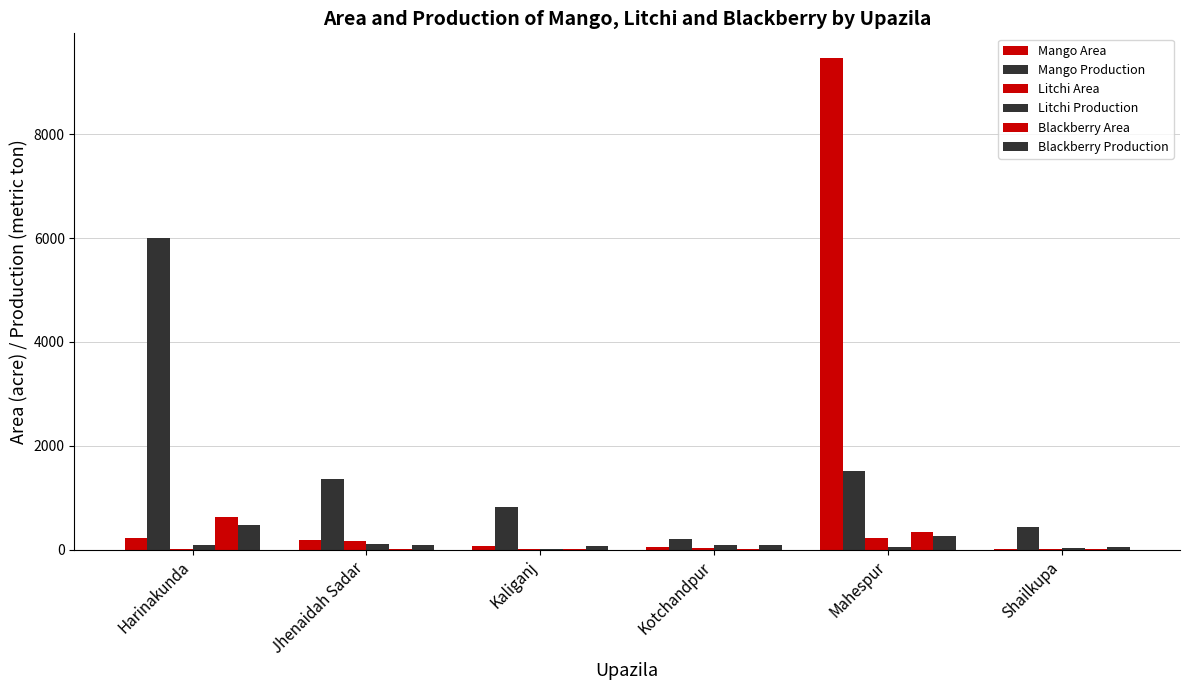

What is the sum of all Litchi Production values?

398